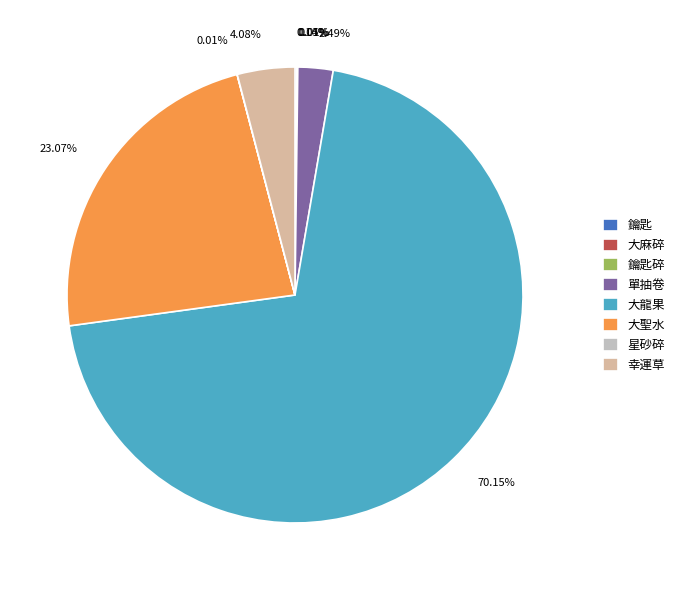

Is there any slice that represents more than half of the pie?

Yes